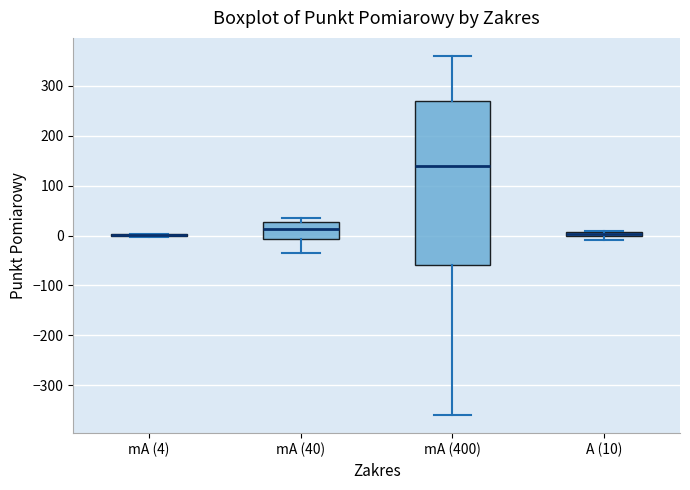

Where is the upper edge of the box for A (10) on the y-axis? The values are not printed on the chart, so give them approximately, as read against the axis.

10